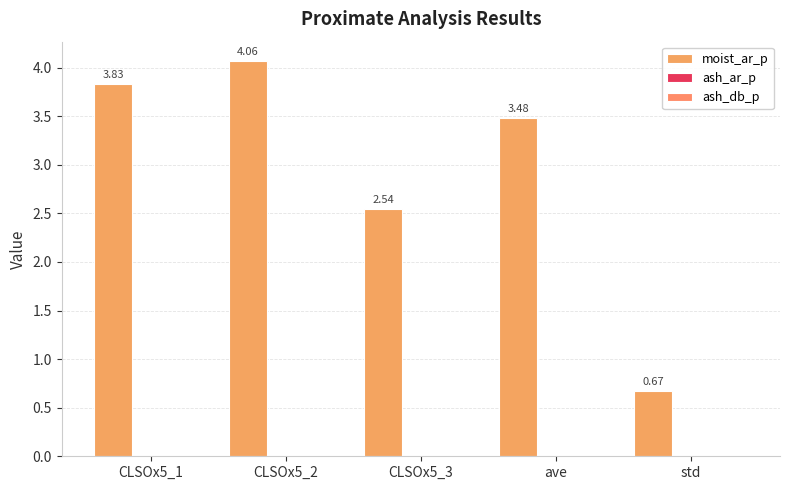

Which series changed the most between CLSOx5_2 and std?

moist_ar_p